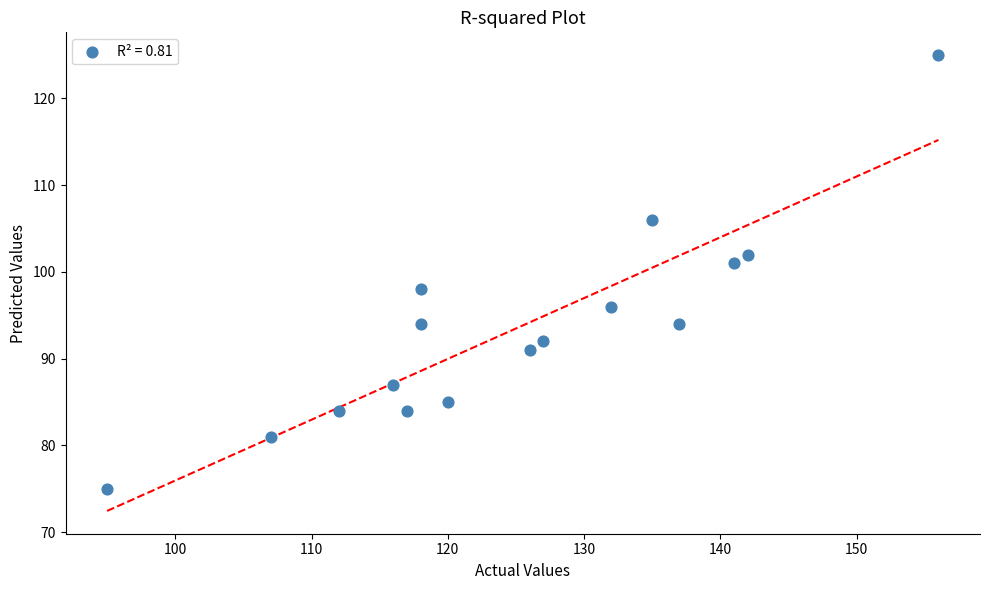

What Y value in the scatter plot is closest to 100?

101